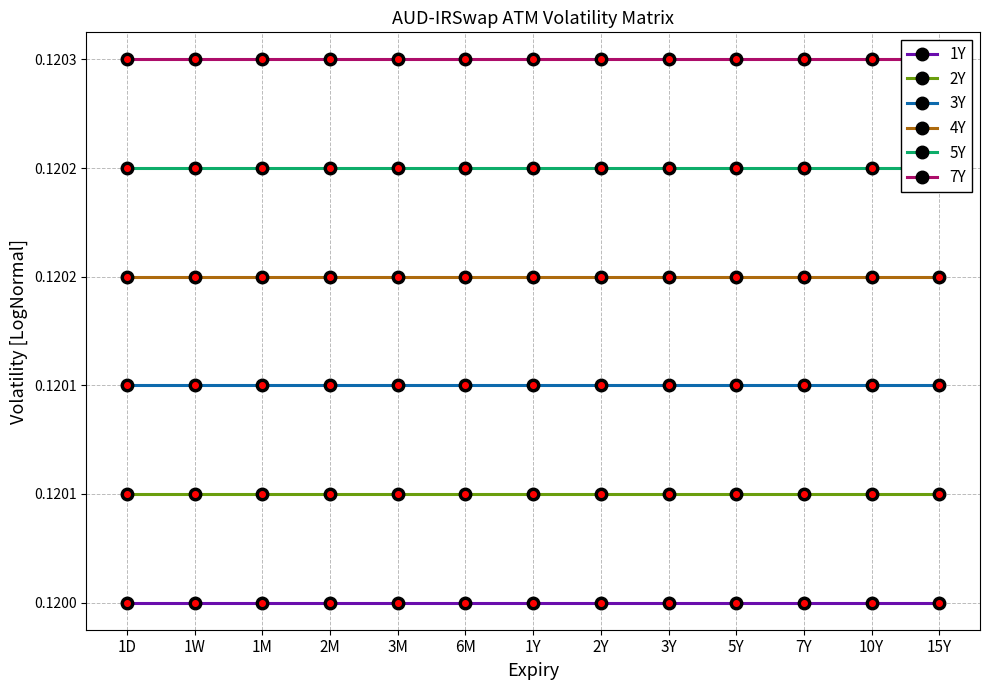

True or false: 4Y has a value of 0.1 at 1W.

True